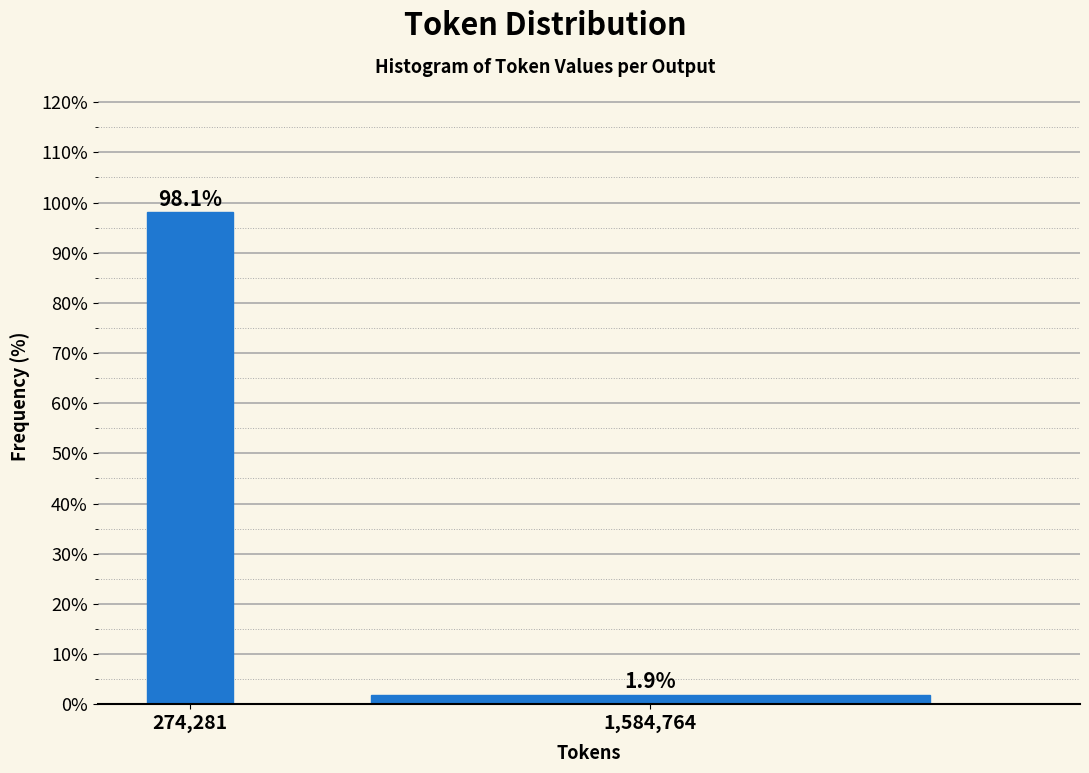

Reading right to left, transcribe all the data shown in this chart.

1.9	98.1